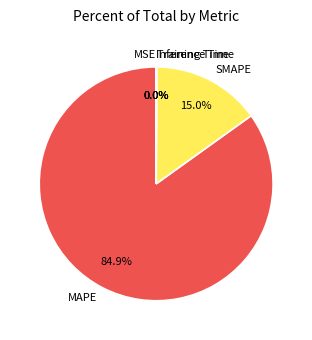

Which slice is the largest?

MAPE